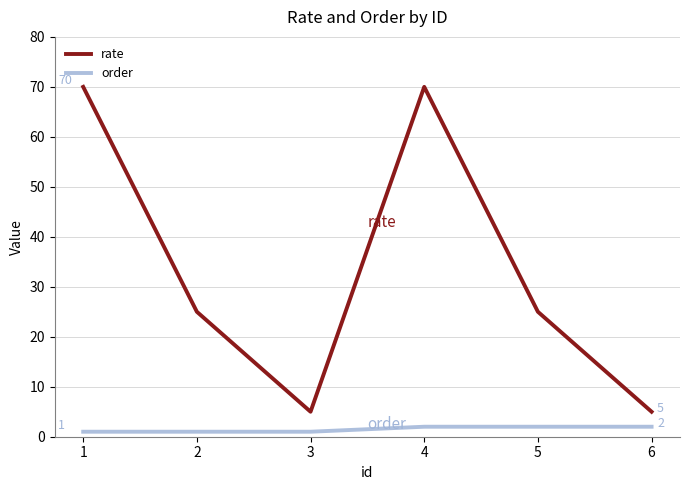

What is the difference between the highest and lowest values at 1?

69